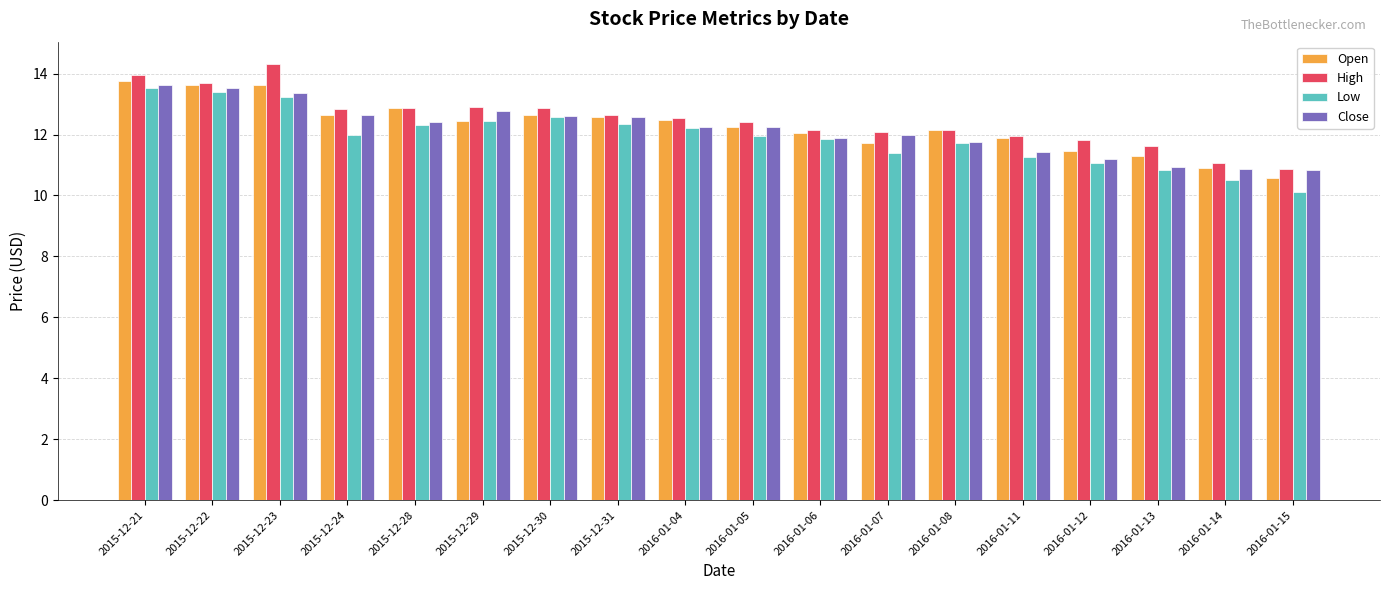

Between 2015-12-29 and 2016-01-11, which series saw the biggest shift?

Close